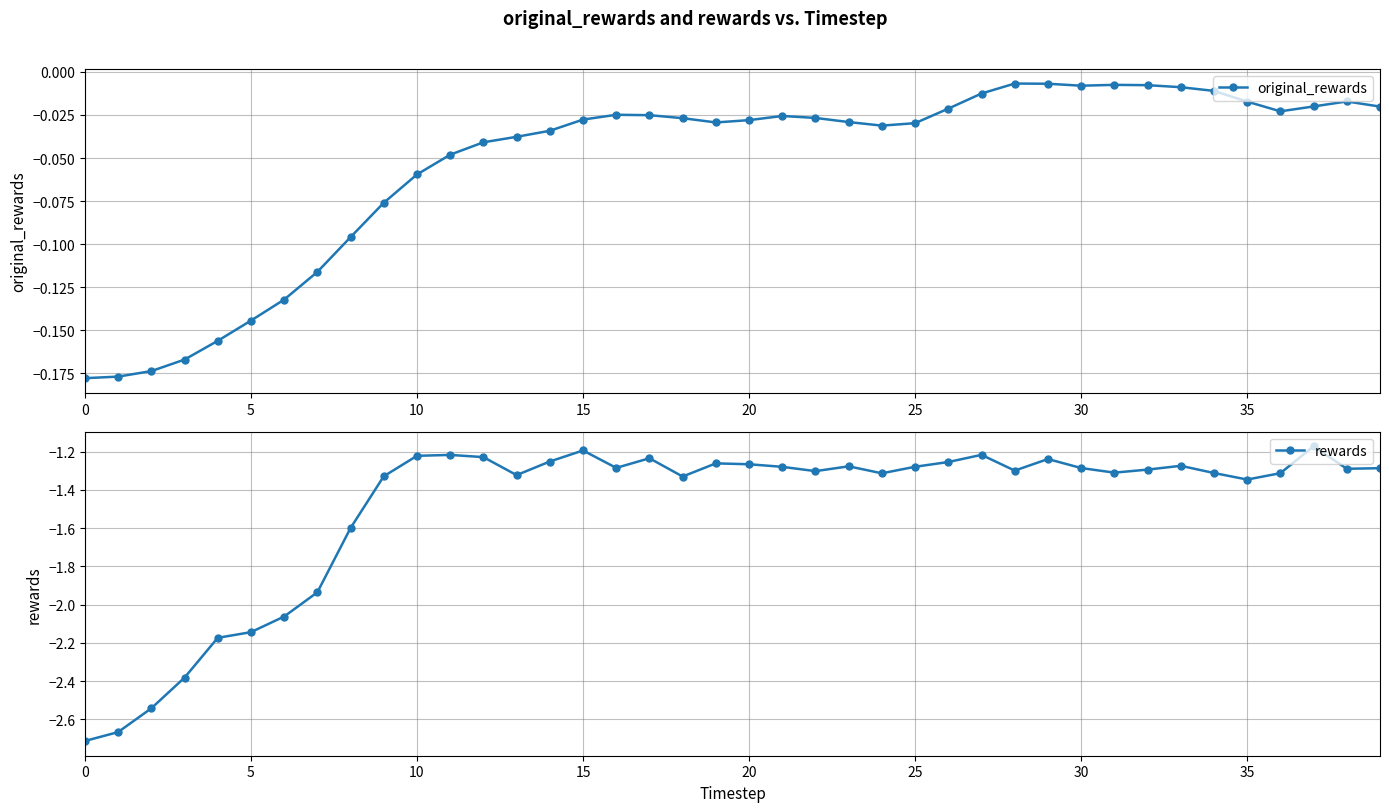

What is the average value of the original_rewards series?

-0.1